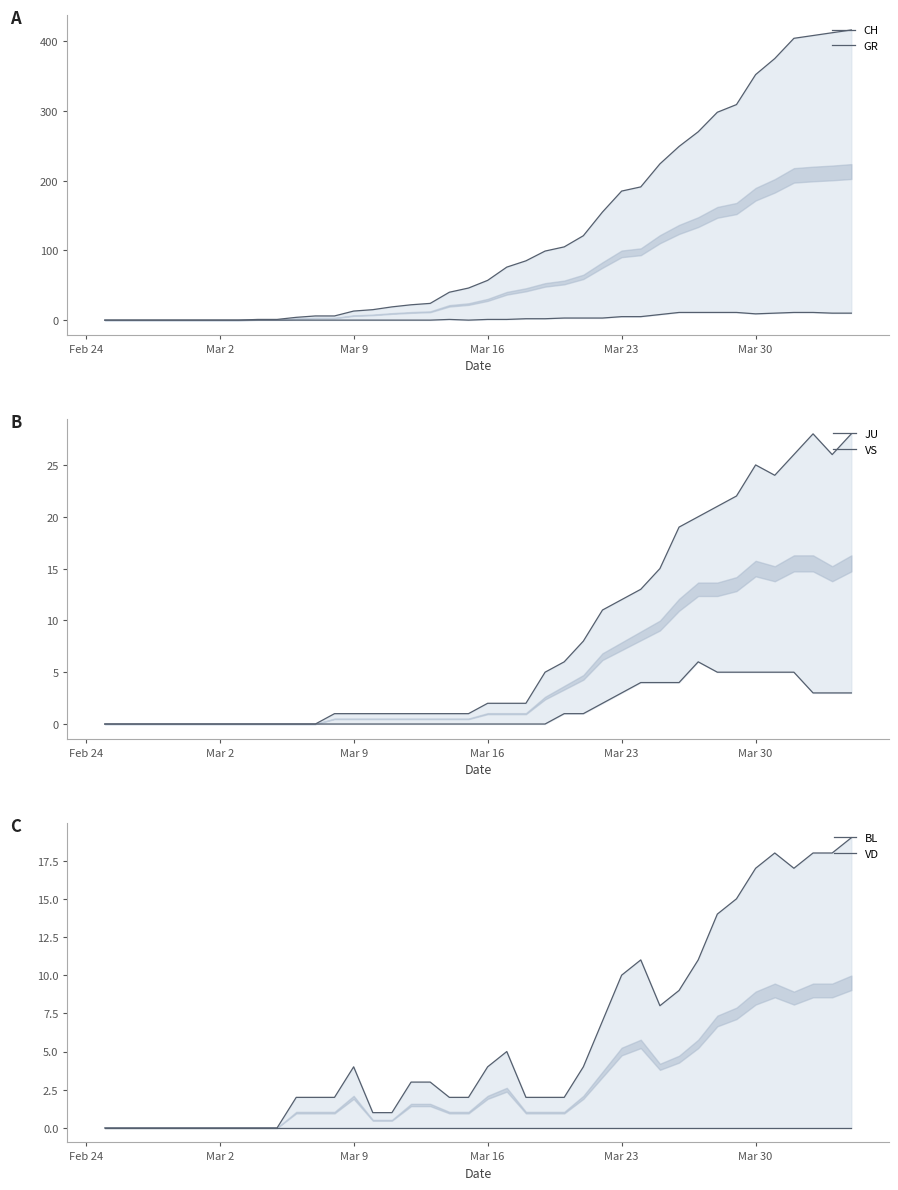

Reading right to left, transcribe all the data shown in this chart.

CH: 416	412	408	404	375	352	309	298	270	249	224	191	185	155	121	105	99	85	76	57	46	40	24	22	19	15	13	6	6	4	1	1	0	0	0	0	0	0	0	0
GR: 10	10	11	11	10	9	11	11	11	11	8	5	5	3	3	3	2	2	1	1	0	1	0	0	0	0	0	0	0	0	0	0	0	0	0	0	0	0	0	0
JU: 3	3	3	5	5	5	5	5	6	4	4	4	3	2	1	1	0	0	0	0	0	0	0	0	0	0	0	0	0	0	0	0	0	0	0	0	0	0	0	0
VS: 28	26	28	26	24	25	22	21	20	19	15	13	12	11	8	6	5	2	2	2	1	1	1	1	1	1	1	1	0	0	0	0	0	0	0	0	0	0	0	0
BL: 19	18	18	17	18	17	15	14	11	9	8	11	10	7	4	2	2	2	5	4	2	2	3	3	1	1	4	2	2	2	0	0	0	0	0	0	0	0	0	0
VD: 0	0	0	0	0	0	0	0	0	0	0	0	0	0	0	0	0	0	0	0	0	0	0	0	0	0	0	0	0	0	0	0	0	0	0	0	0	0	0	0